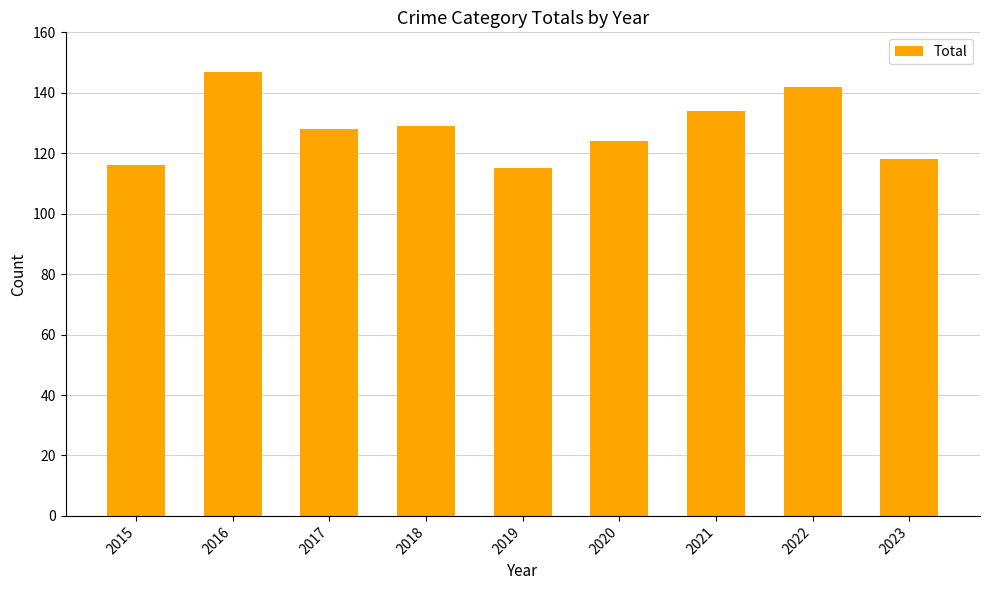

What is the ratio of the value at 2019 to the value at 2016?

0.8